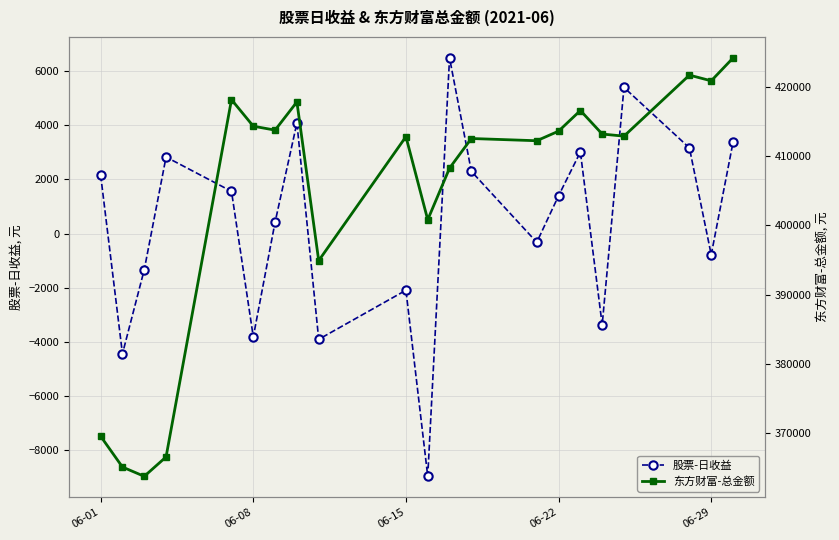

Which series has the widest spread of values?

东方财富-总金额